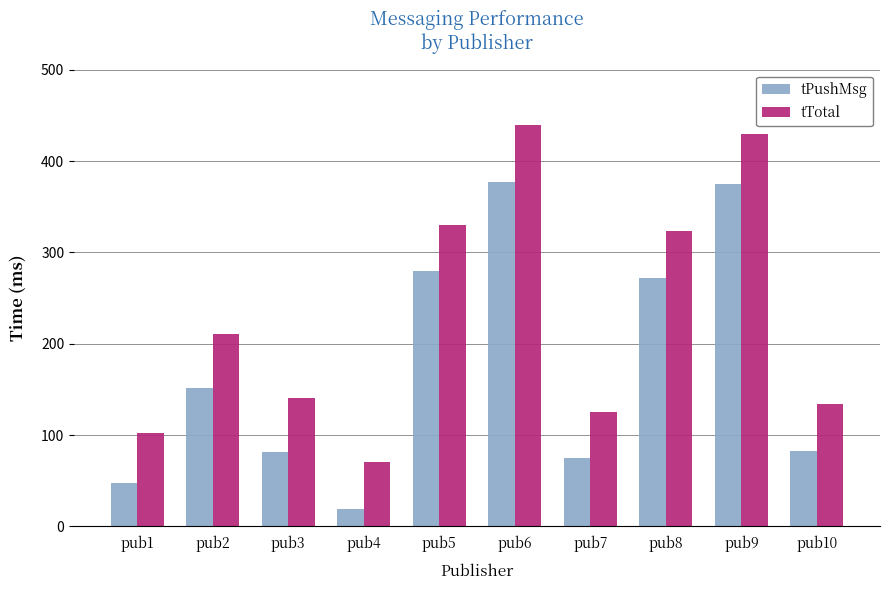

Is it true that tPushMsg equals 55 at pub3?

False